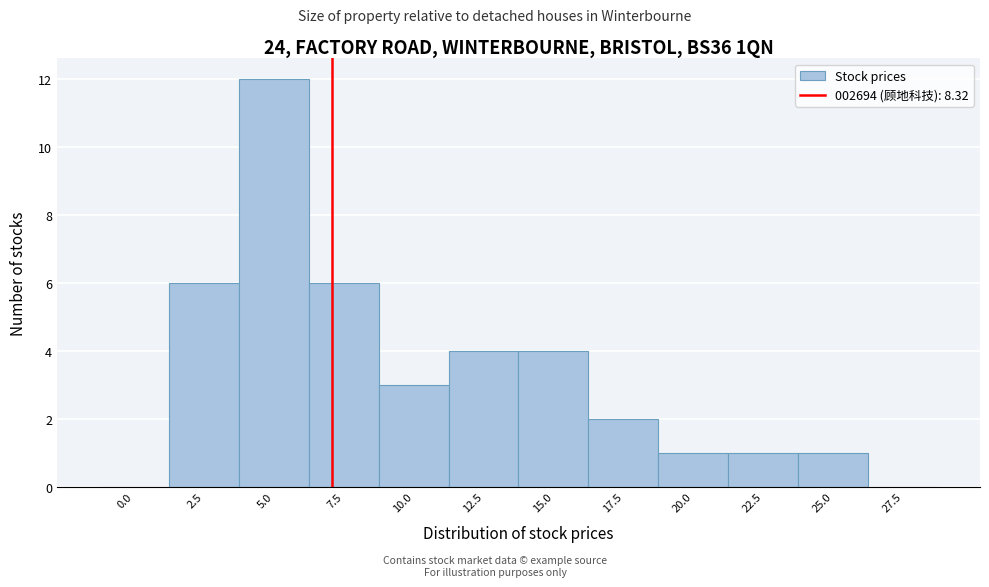

Reading right to left, what are all the values shown in this chart?

27.5=0	25.0=1	22.5=1	20.0=1	17.5=2	15.0=4	12.5=4	10.0=3	7.5=6	5.0=12	2.5=6	0.0=0